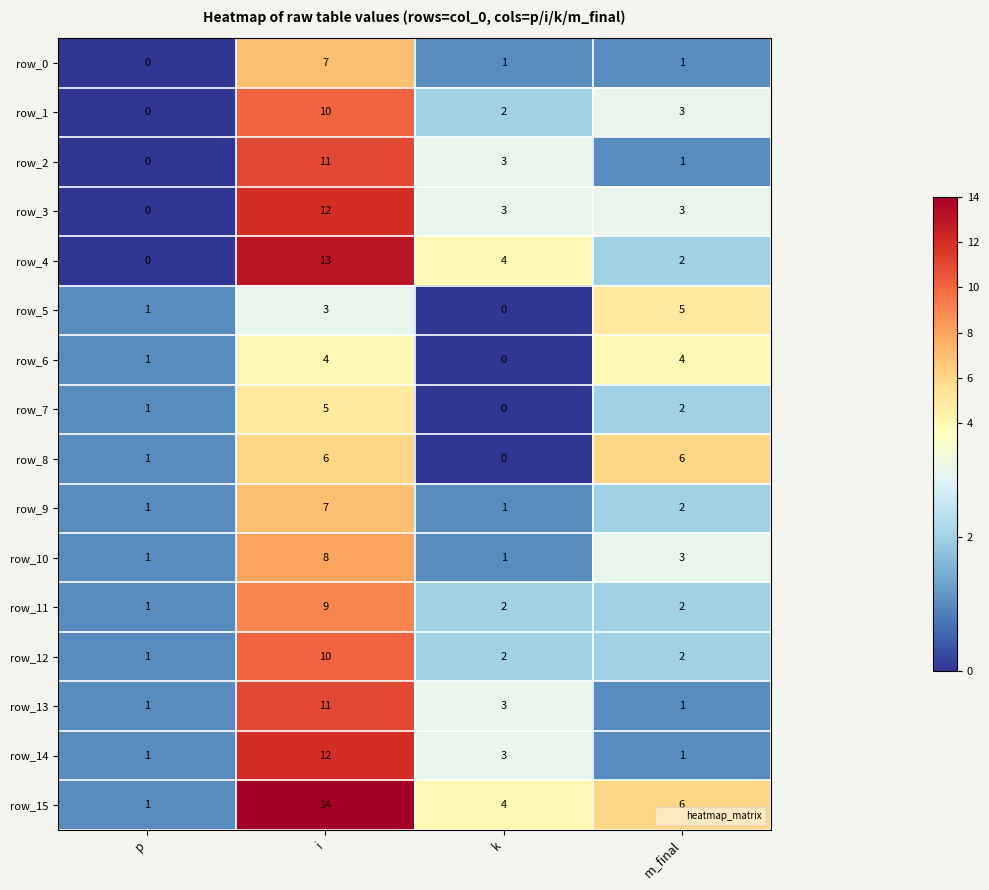

The row_12 series shows 15 at i. True or false?

False